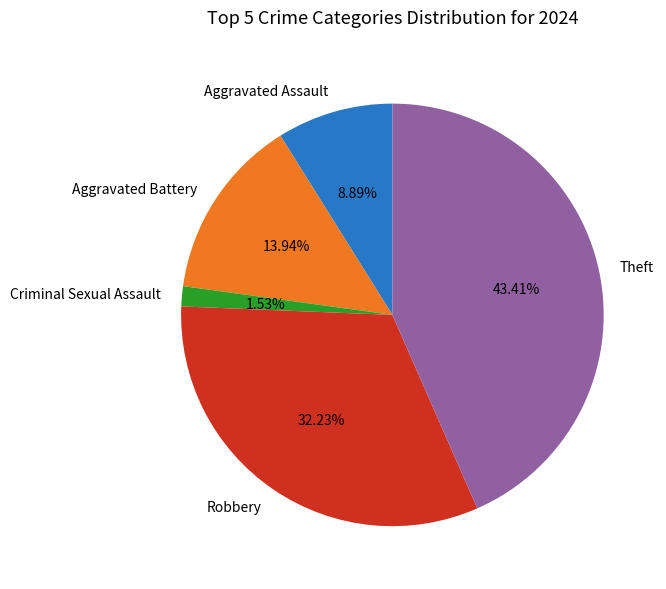

Is it true that Theft is 37% of the pie?

False